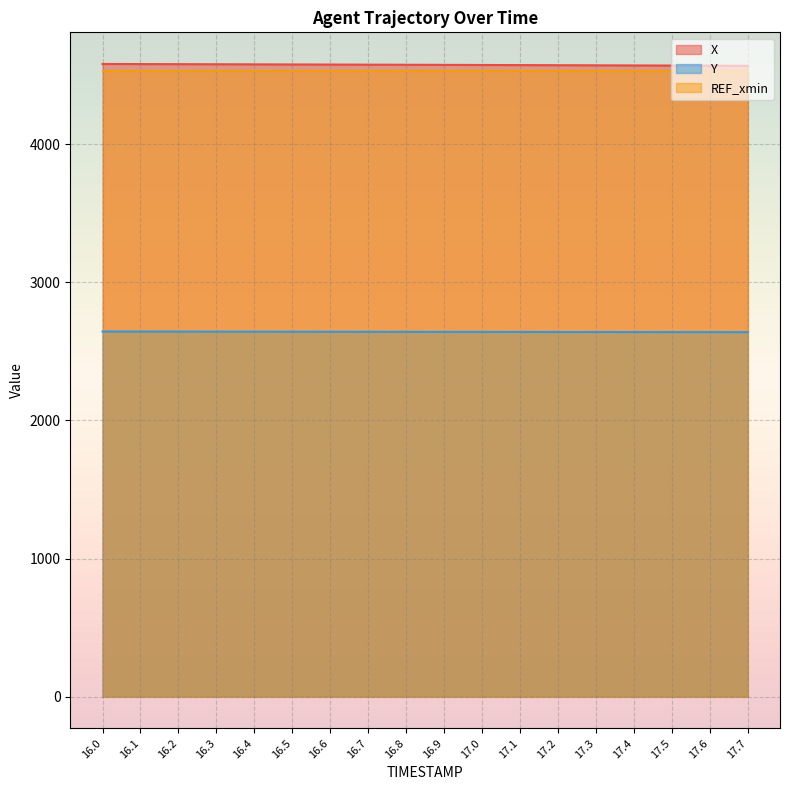

What is the maximum value for Y?

2644.2